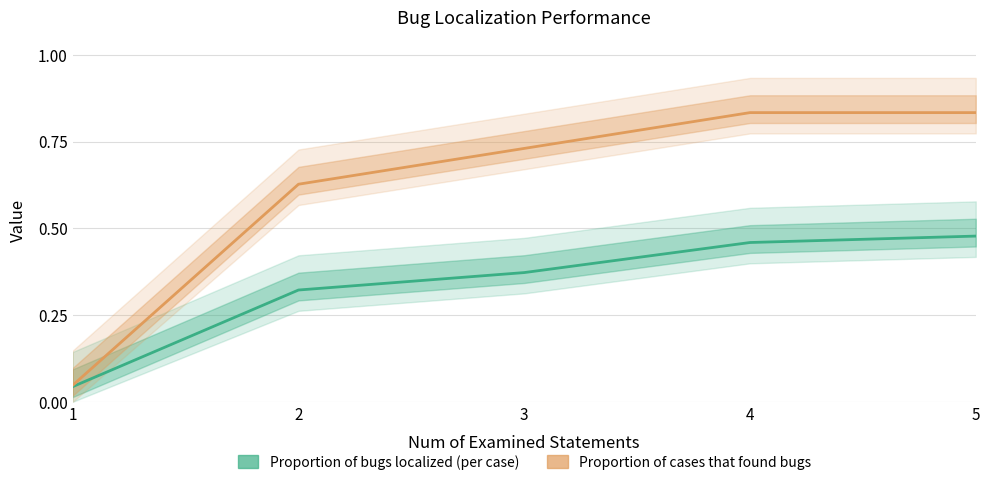

Which series has the largest total across all categories?

Proportion of cases that found bugs